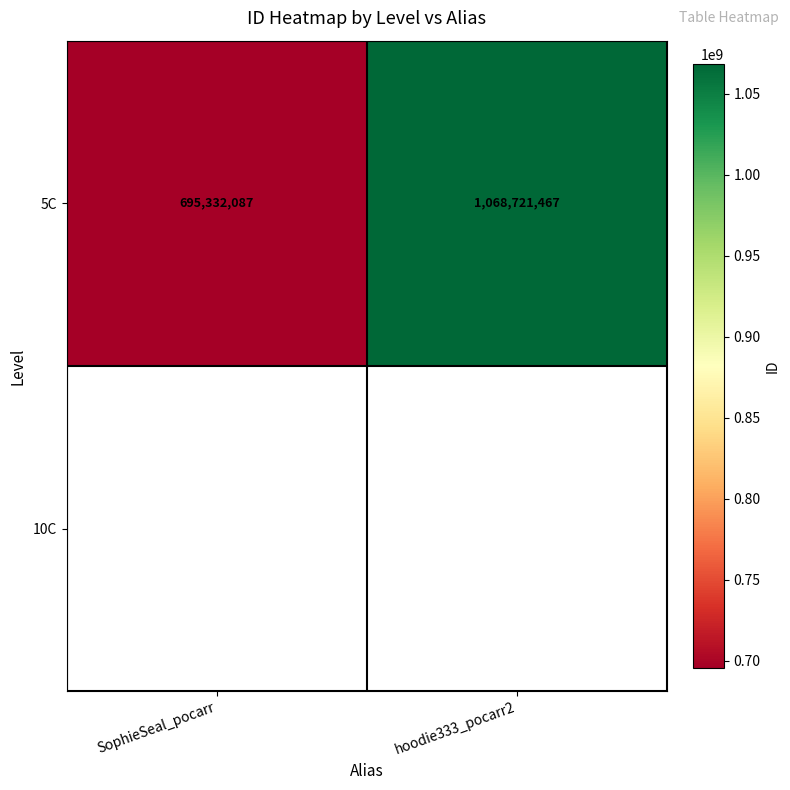

What is the change in value from SophieSeal_pocarr to hoodie333_pocarr2?

+373389380